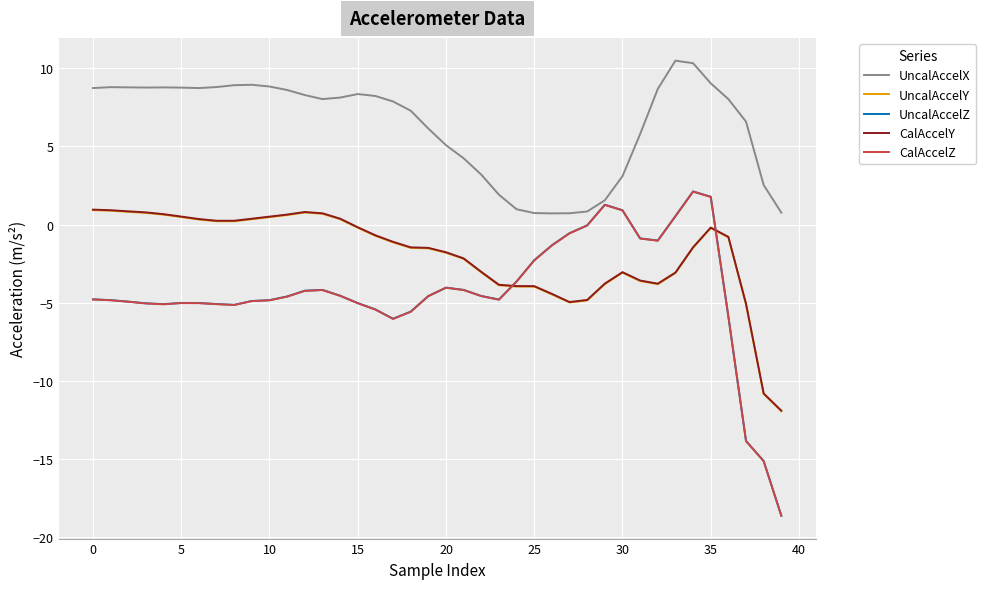

What is the lowest value of the UncalAccelY series?

-12.0